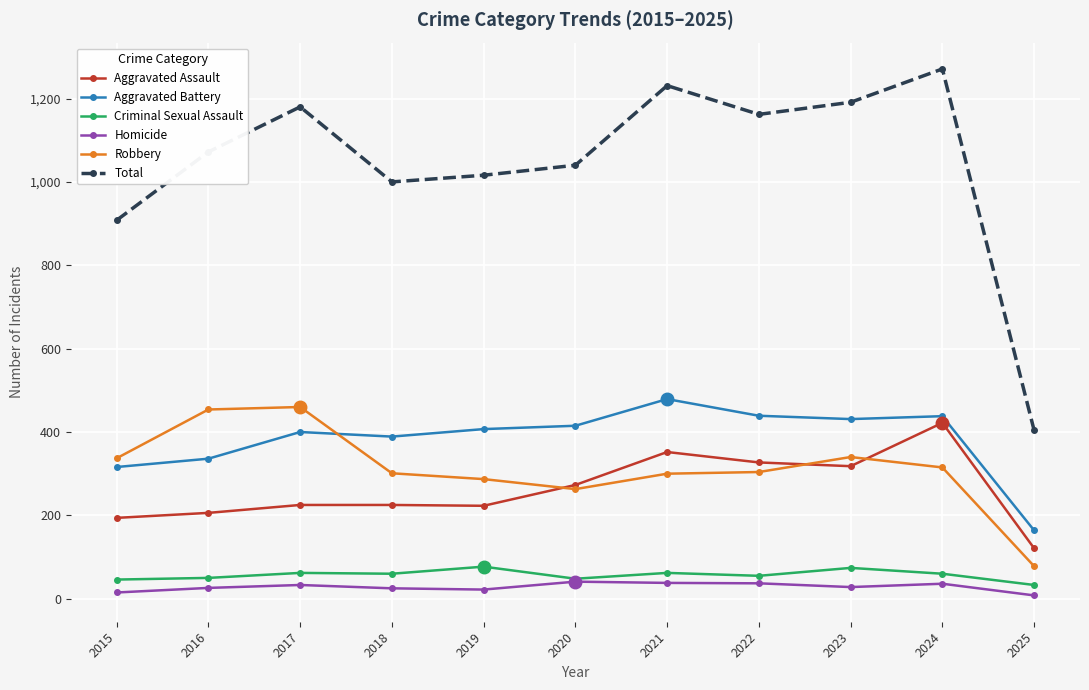

Where is Total nearest to the value 837?

2015